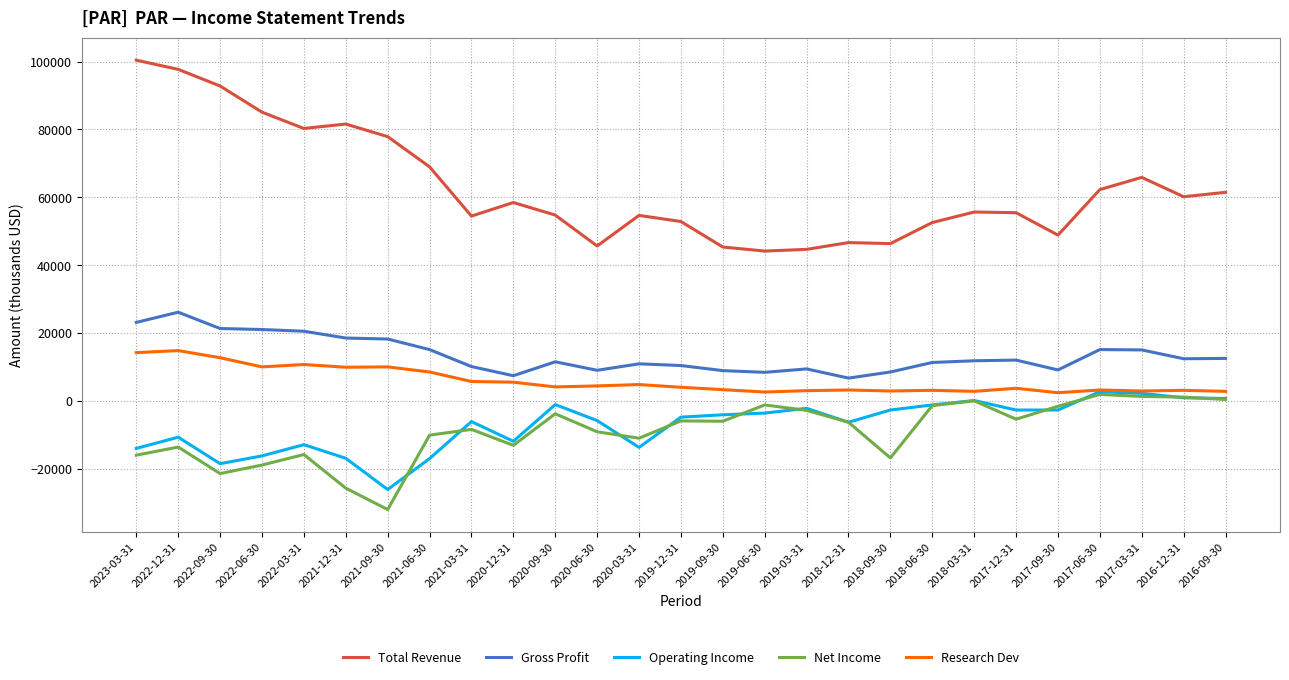

Which series has the largest range (max minus min)?

Total Revenue